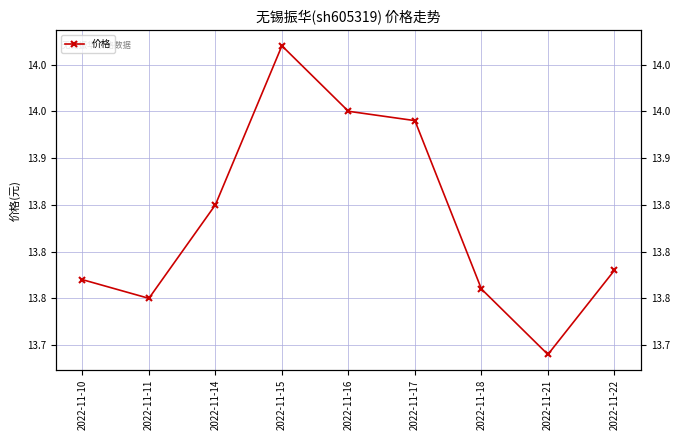

What is the sum of the values at 2022-11-17 and 2022-11-10?

27.7